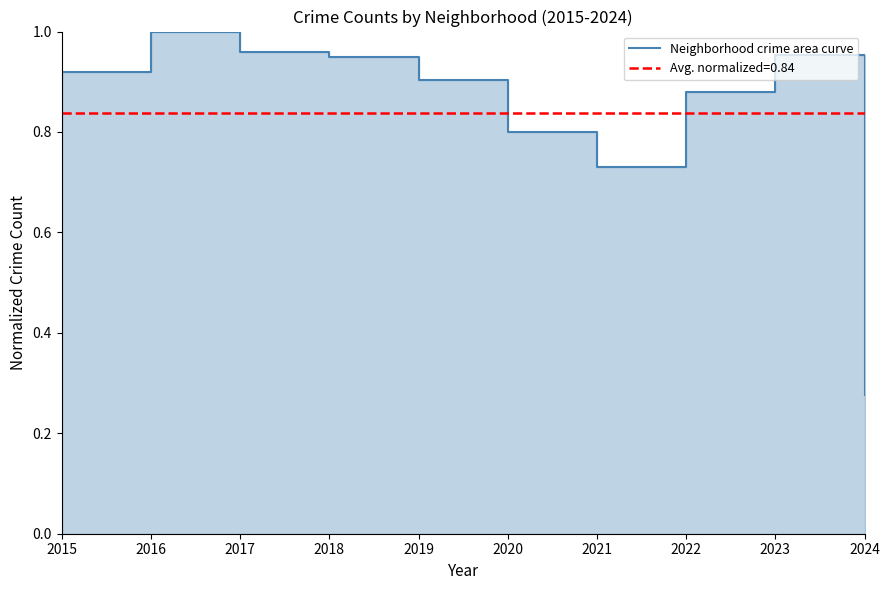

What is the value of the 6th point from the left?

0.8